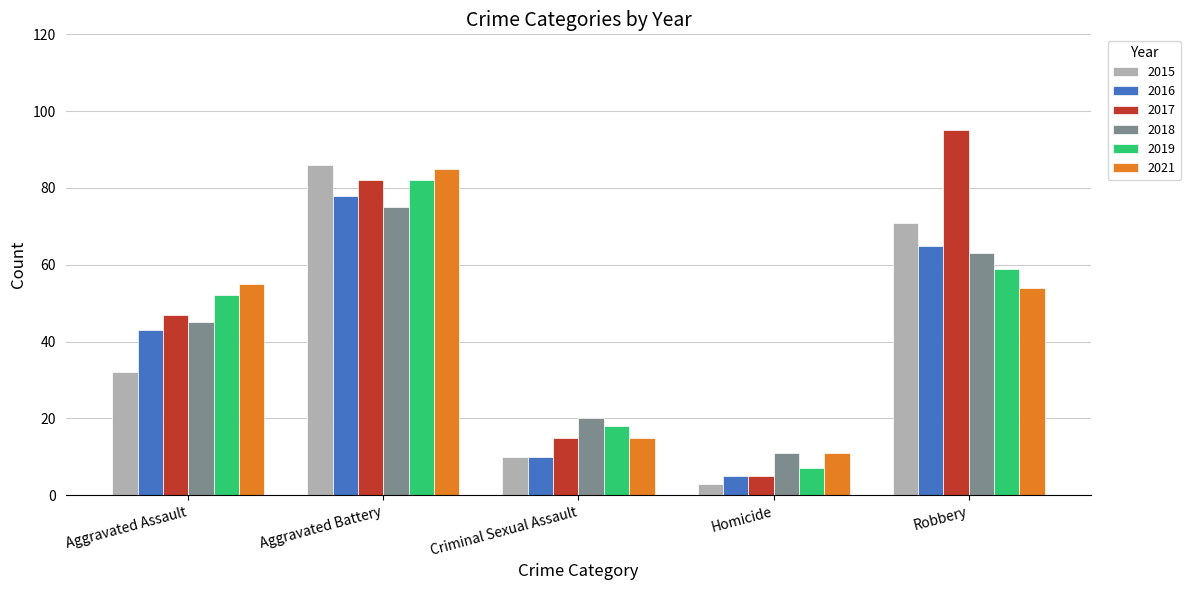

How many values in the 2015 series are below 32?

2